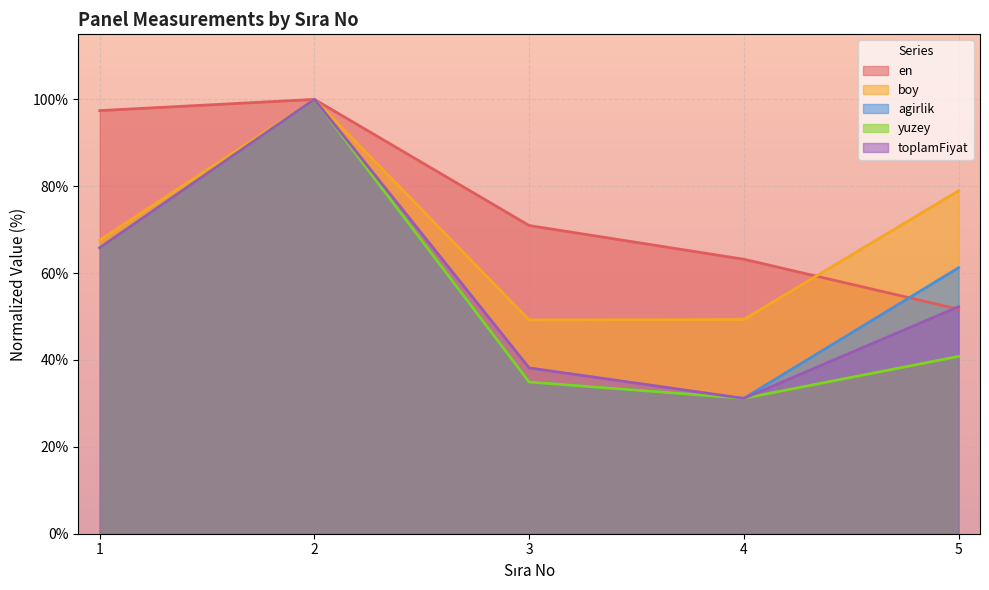

Count the number of categories in the chart.

5